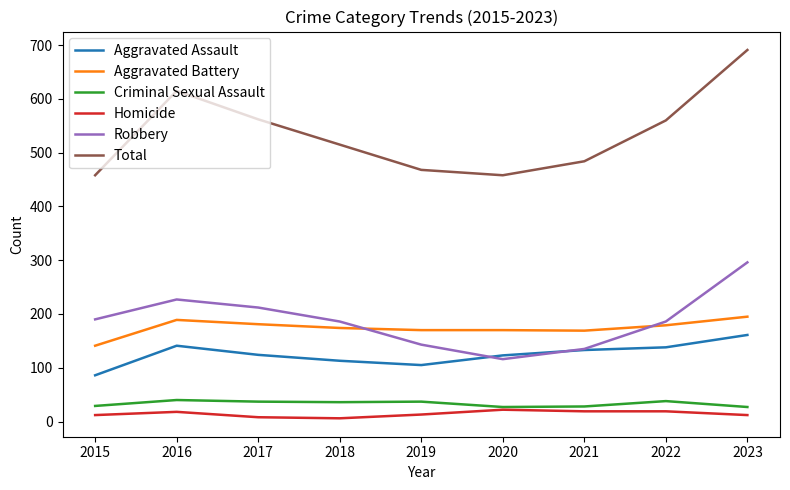

Which series has the largest total across all categories?

Total